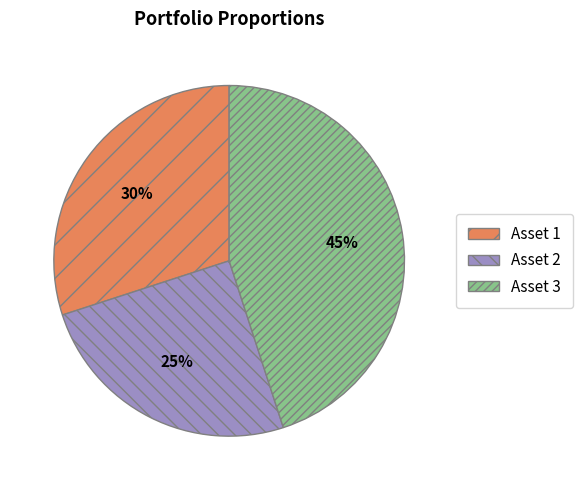

To the nearest percent, what is the difference between the largest and smallest slice percentages?

20%